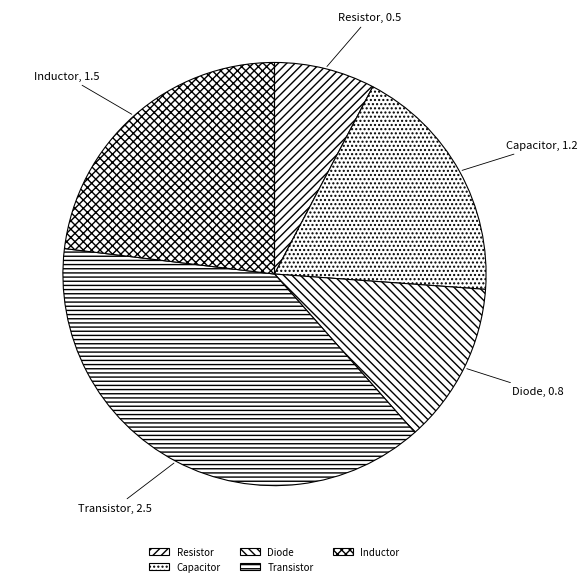

The Transistor slice represents 25% of the pie. True or false?

False